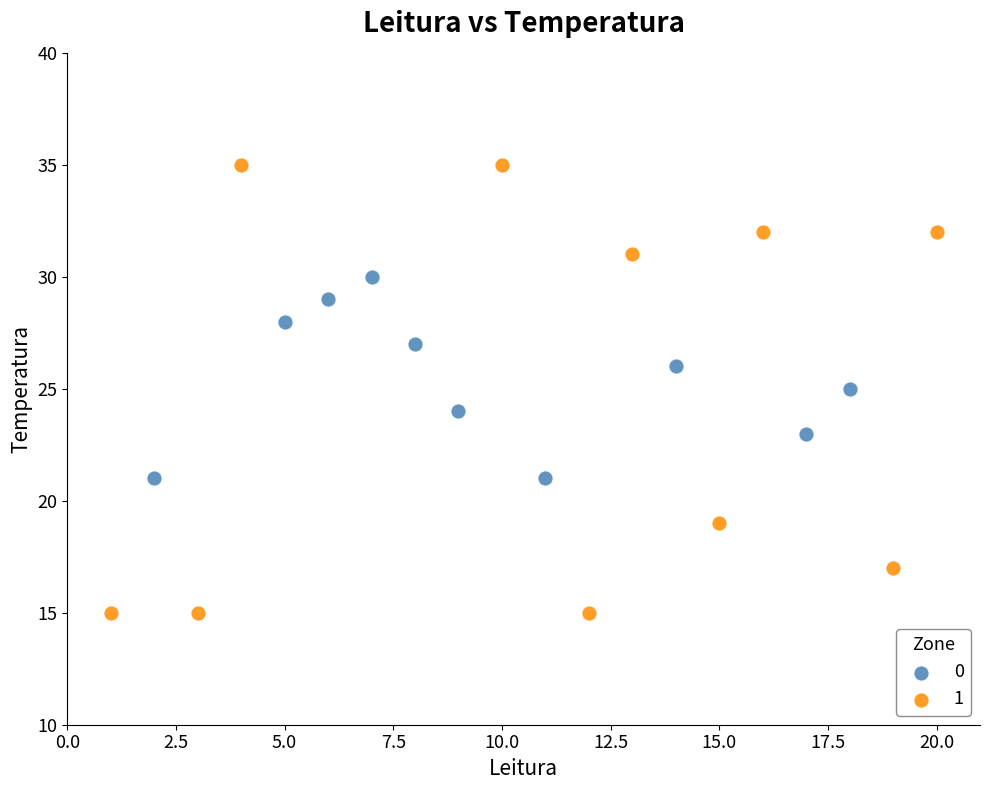

What are all the series names shown in the legend?

0, 1